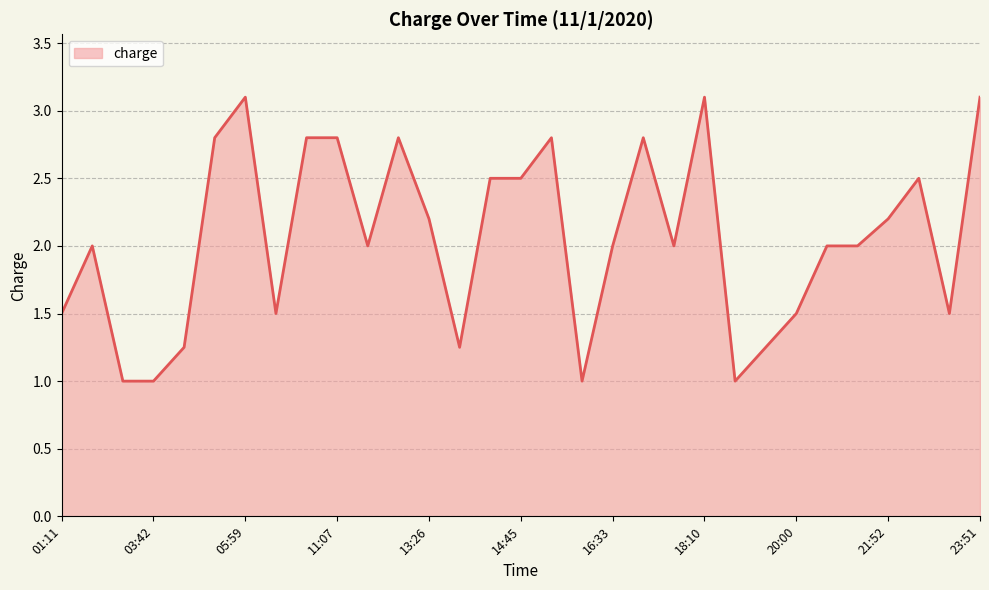

What is the minimum value shown in the chart?

1.0